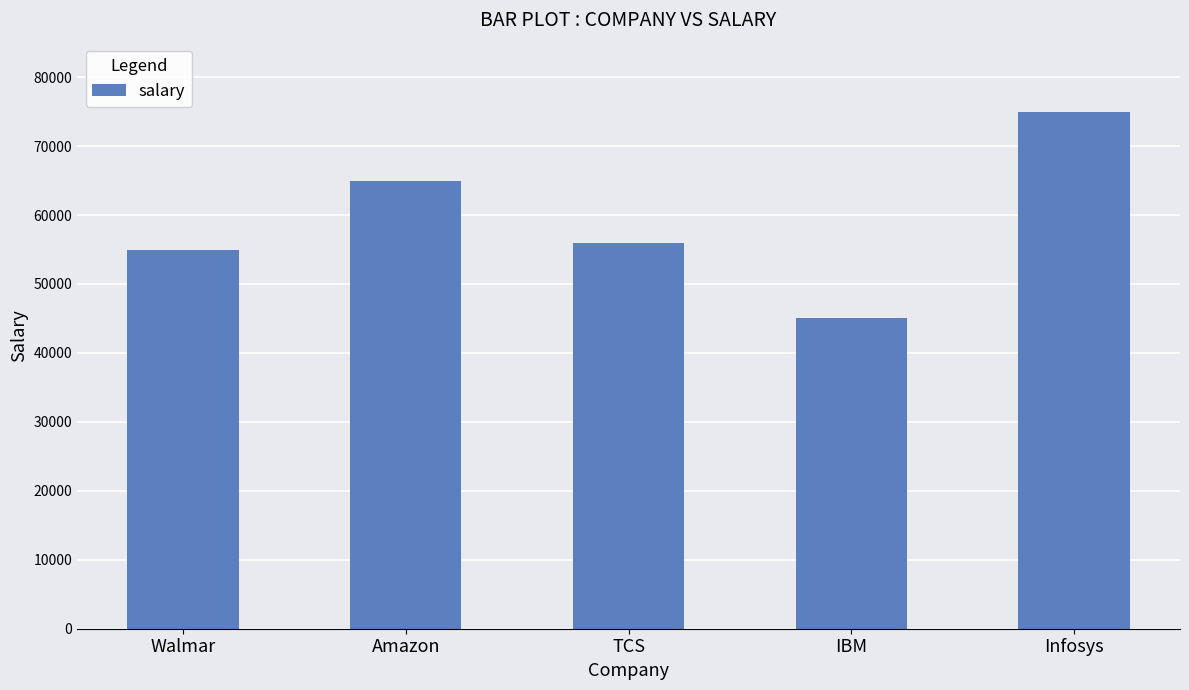

The chart shows a value of 19589 at Infosys. True or false?

False